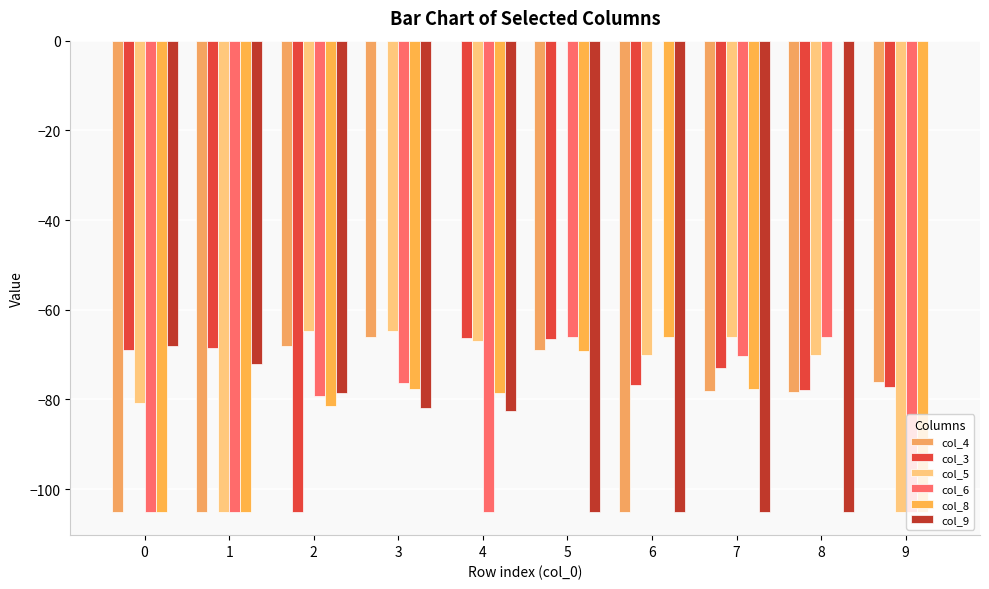

Read the col_8 value at 5.

-69.2